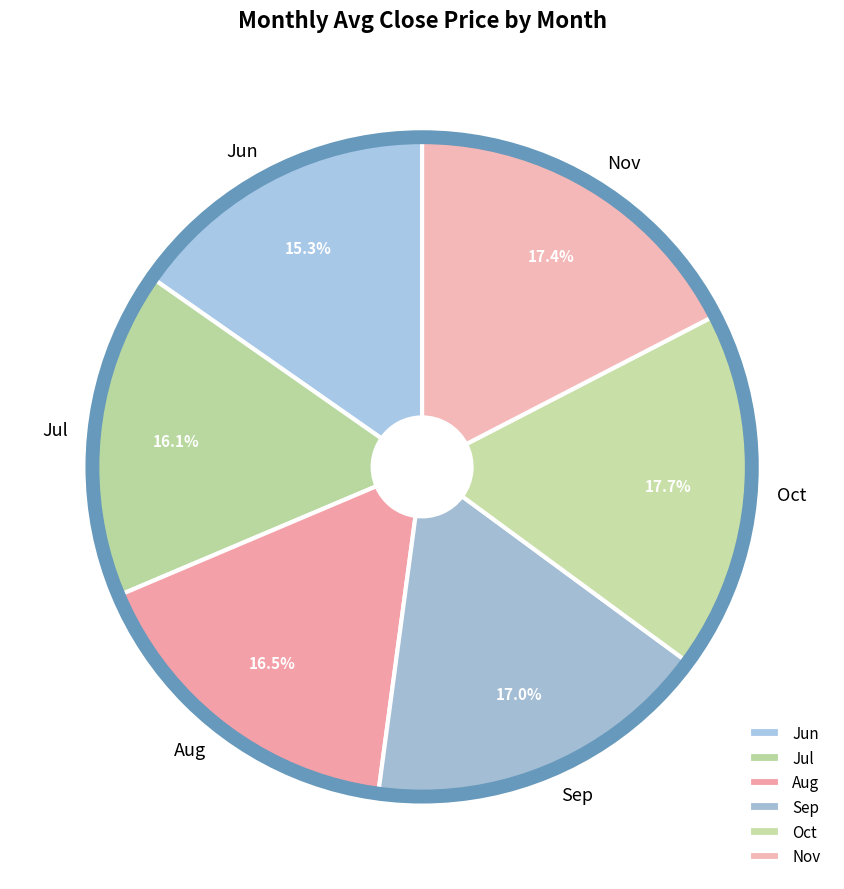

What is the smallest slice in the pie chart?

Jun